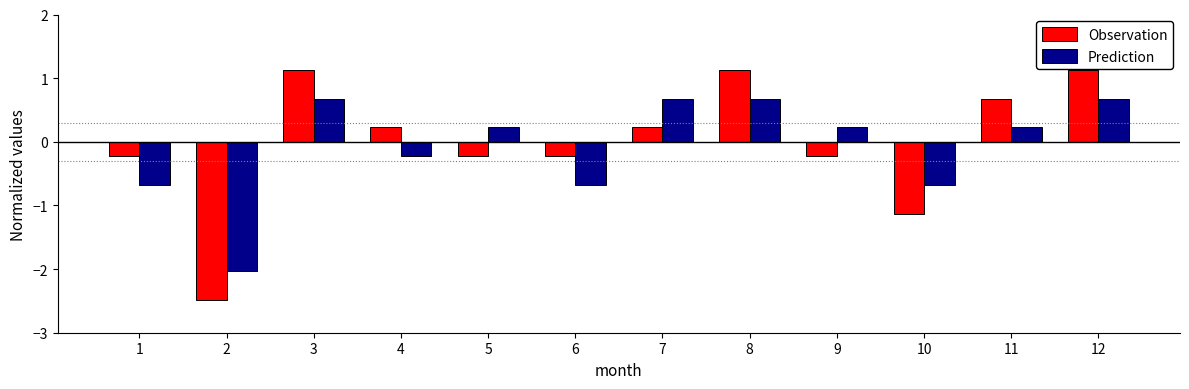

True or false: Observation has a value of 1.1 at 3.

True